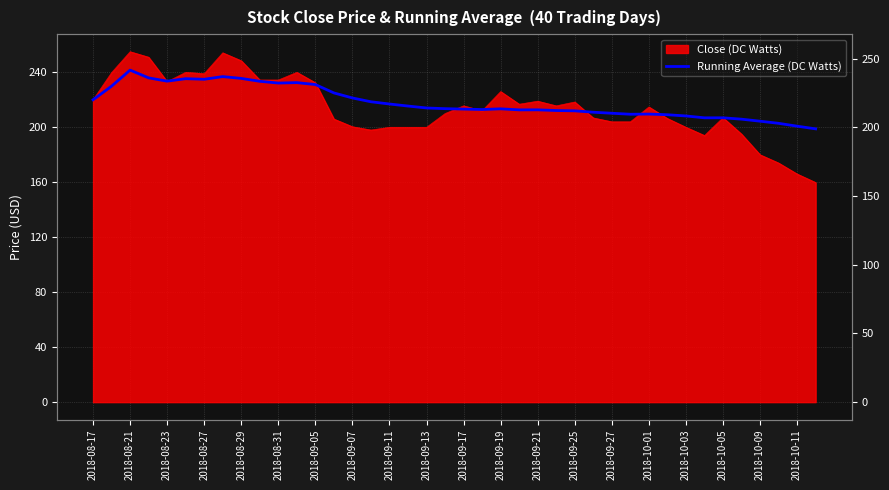

Which has a higher value, 23 or 2018-09-25?

2018-09-25